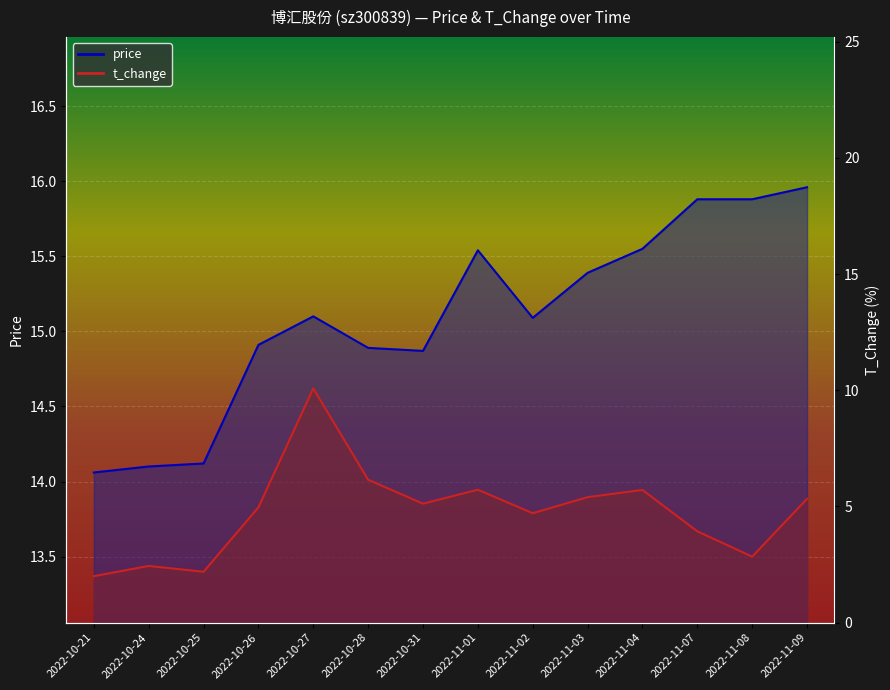

True or false: price has a value of 9.2 at 2022-10-21.

False